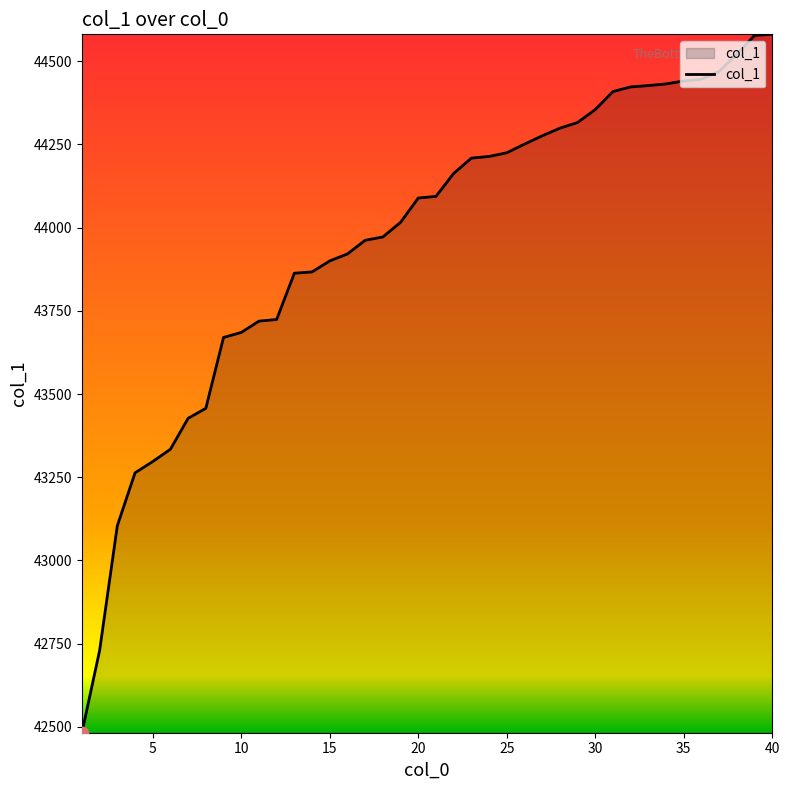

What is the maximum value shown in the chart?

44581